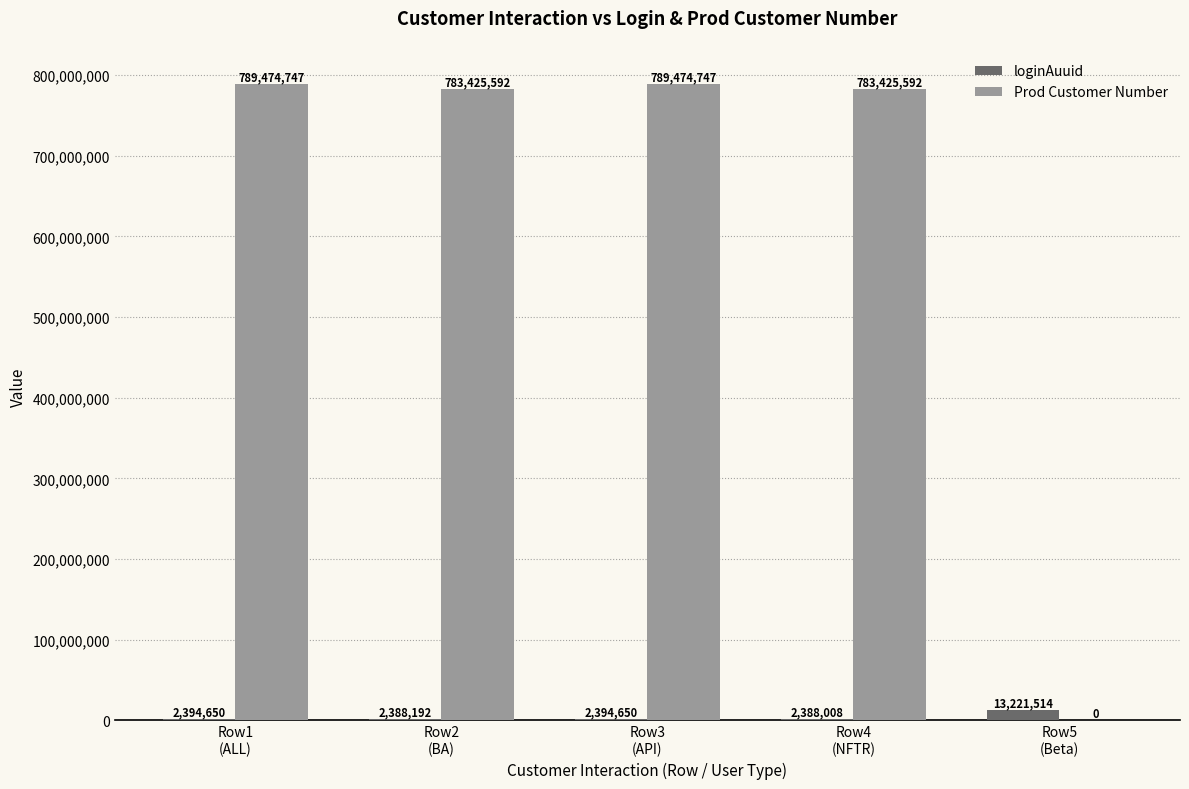

What is the sum of the Prod Customer Number values at Row3
(API) and Row5
(Beta)?

789474747